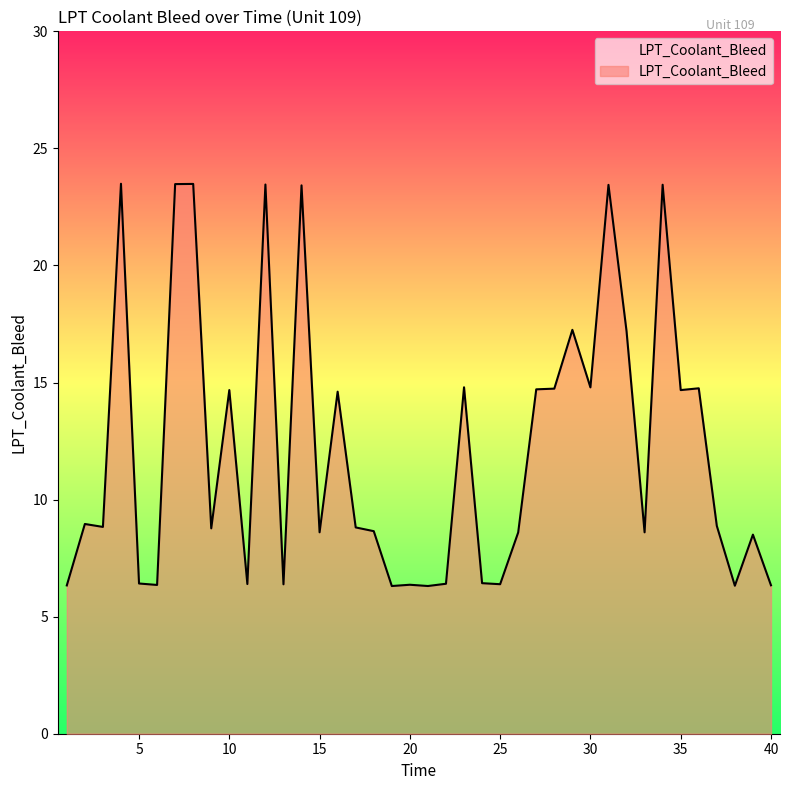

What is the minimum value shown in the chart?

6.3